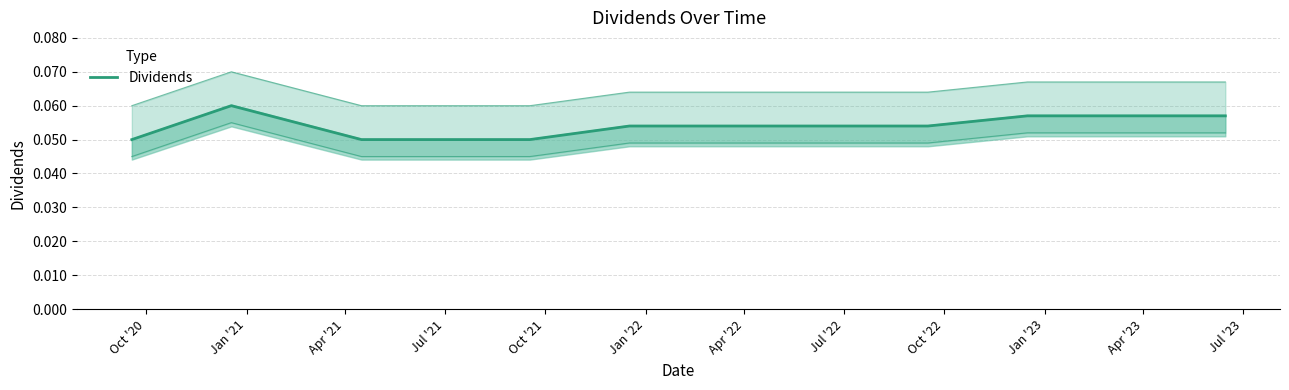

What is the average value?

0.1